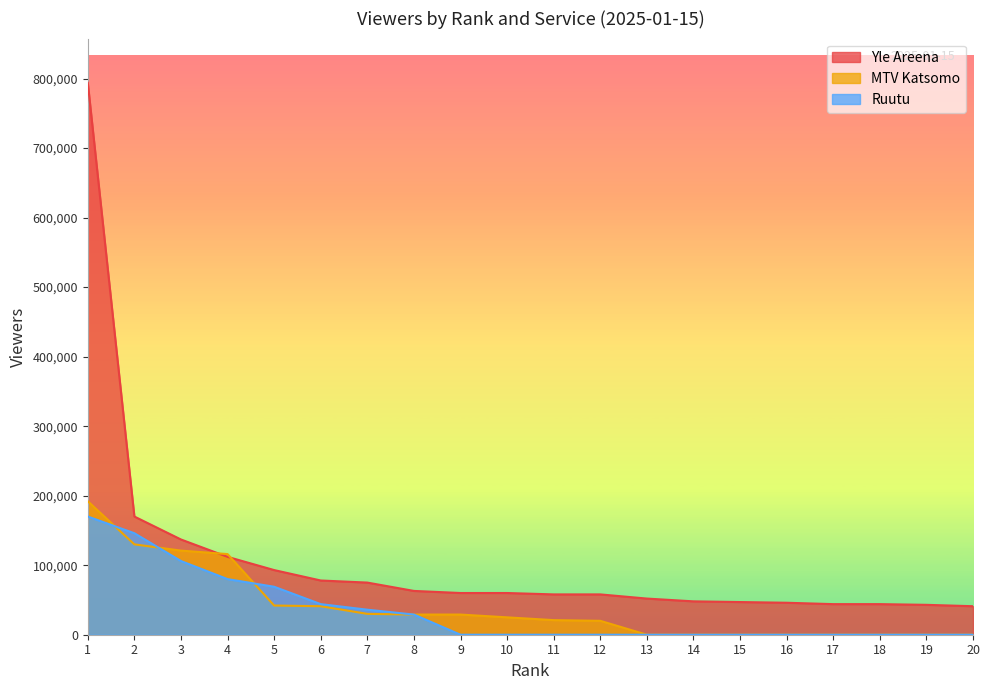

Between which two adjacent categories do Ruutu and MTV Katsomo first intersect?

1 and 2